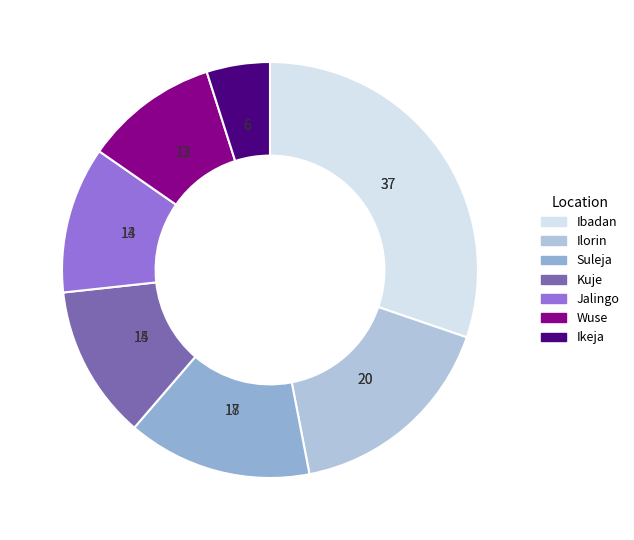

Does any single category account for the majority?

No